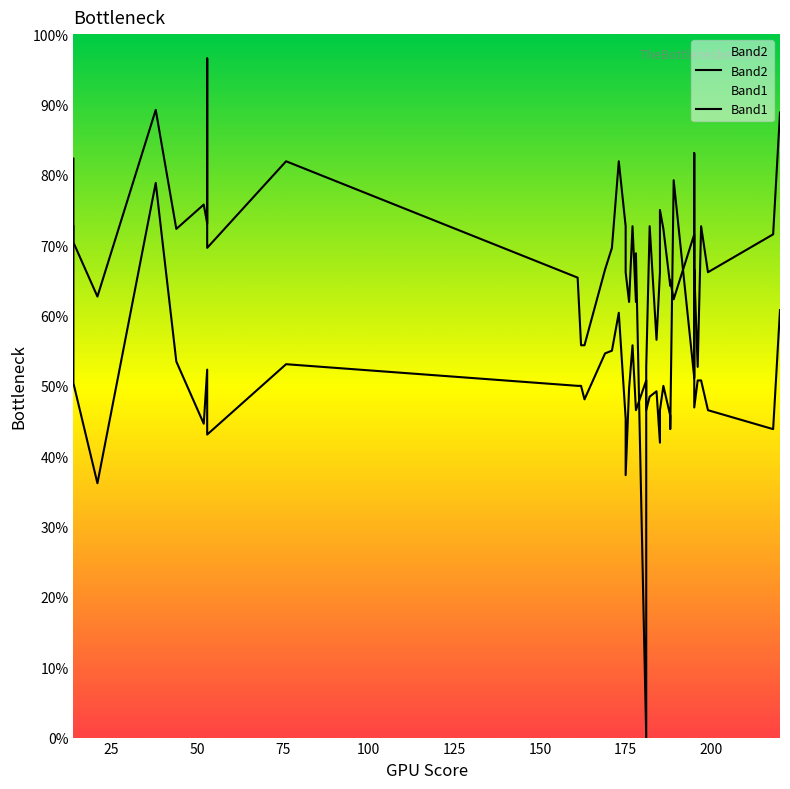

What is the label of the 15th point from the right?

220